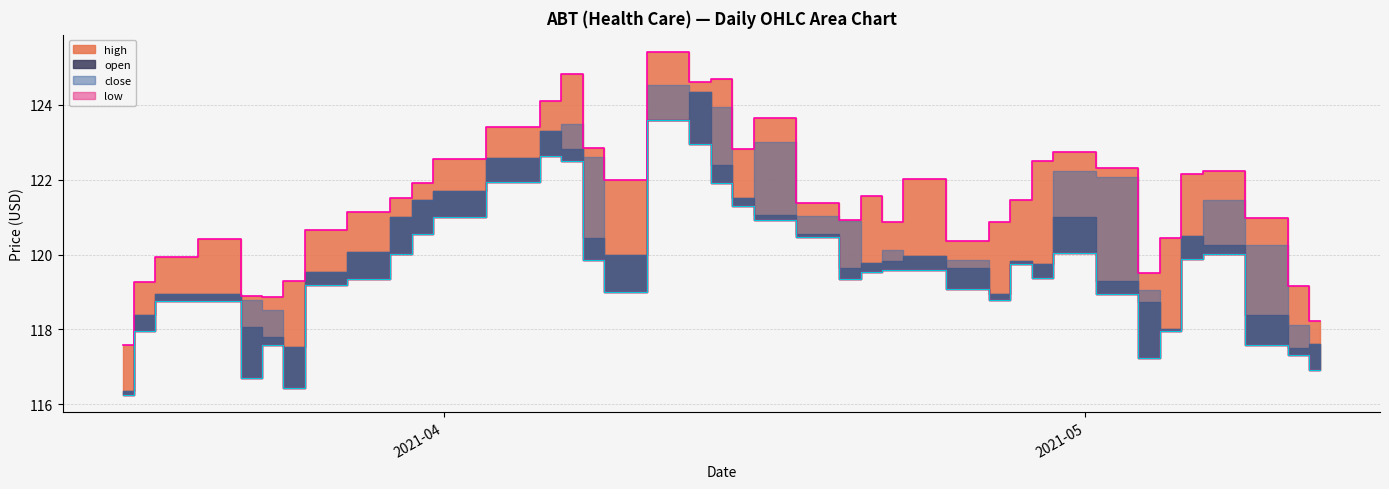

What is the average value of the high series?

121.5